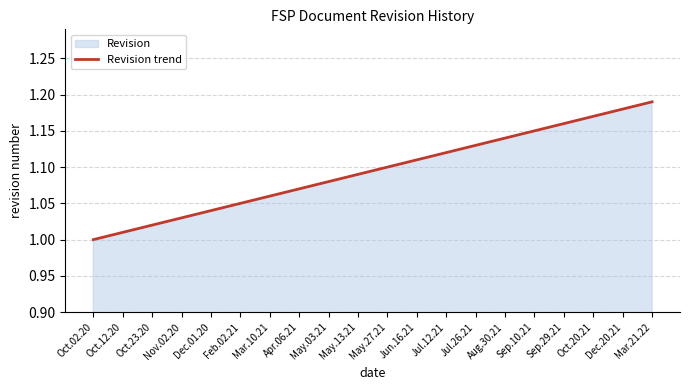

Reading left to right, list all the values displayed in this chart.

Oct.02.20=1.0	Oct.12.20=1.0	Oct.23.20=1.0	Nov.02.20=1.0	Dec.01.20=1.0	Feb.02.21=1.1	Mar.10.21=1.1	Apr.06.21=1.1	May.03.21=1.1	May.13.21=1.1	May.27.21=1.1	Jun.16.21=1.1	Jul.12.21=1.1	Jul.26.21=1.1	Aug.30.21=1.1	Sep.10.21=1.1	Sep.29.21=1.2	Oct.20.21=1.2	Dec.20.21=1.2	Mar.21.22=1.2